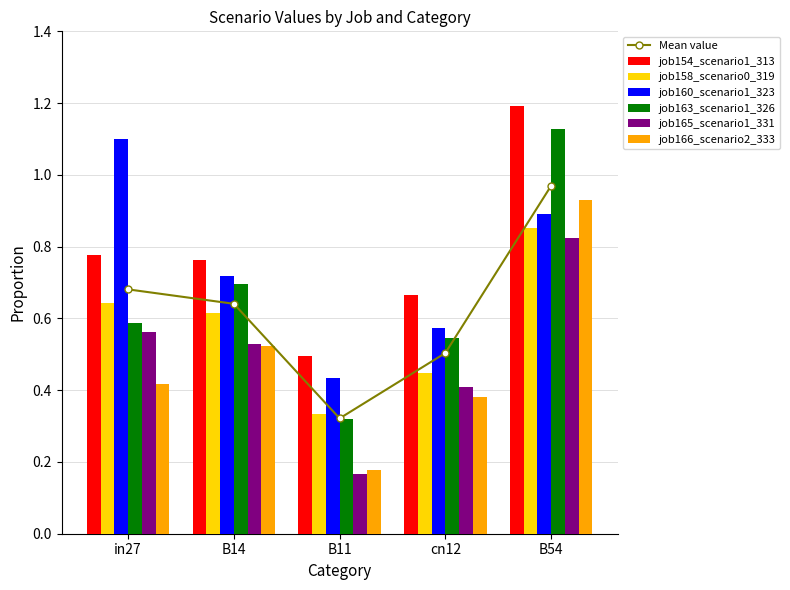

What is the difference between the job158_scenario0_319 values at B11 and cn12?

0.1